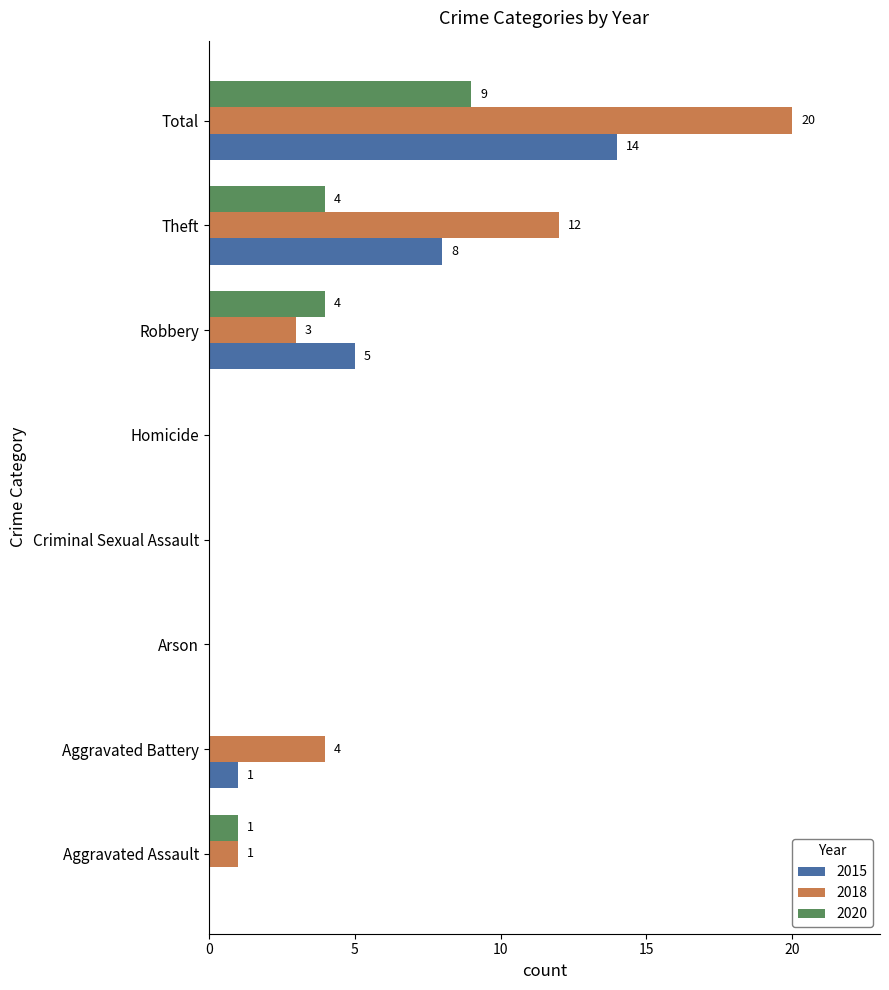

How many categories are shown in the chart?

8